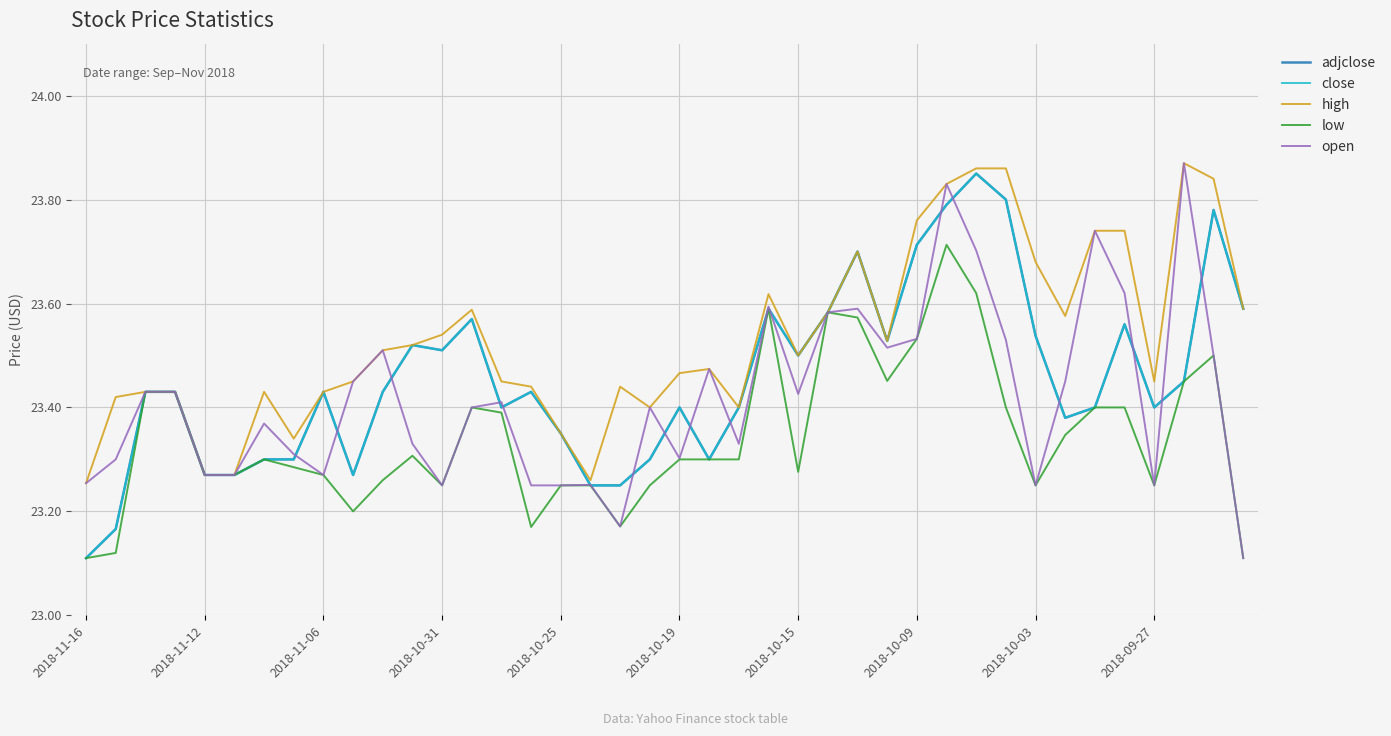

What is the highest value of the low series?

23.7